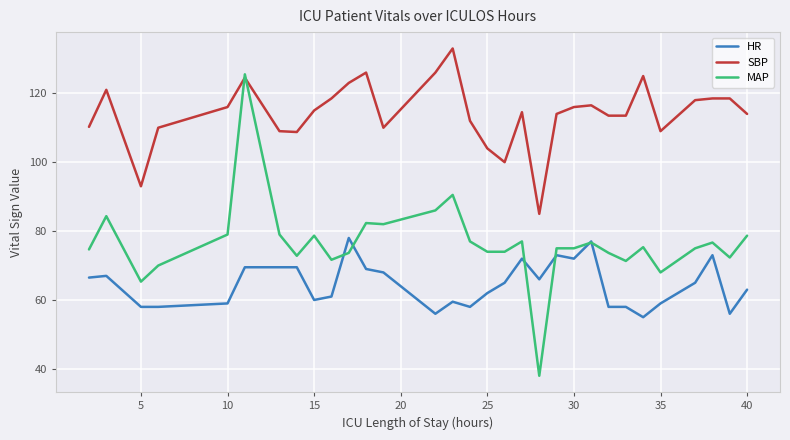

What is the greatest value displayed?

133.0